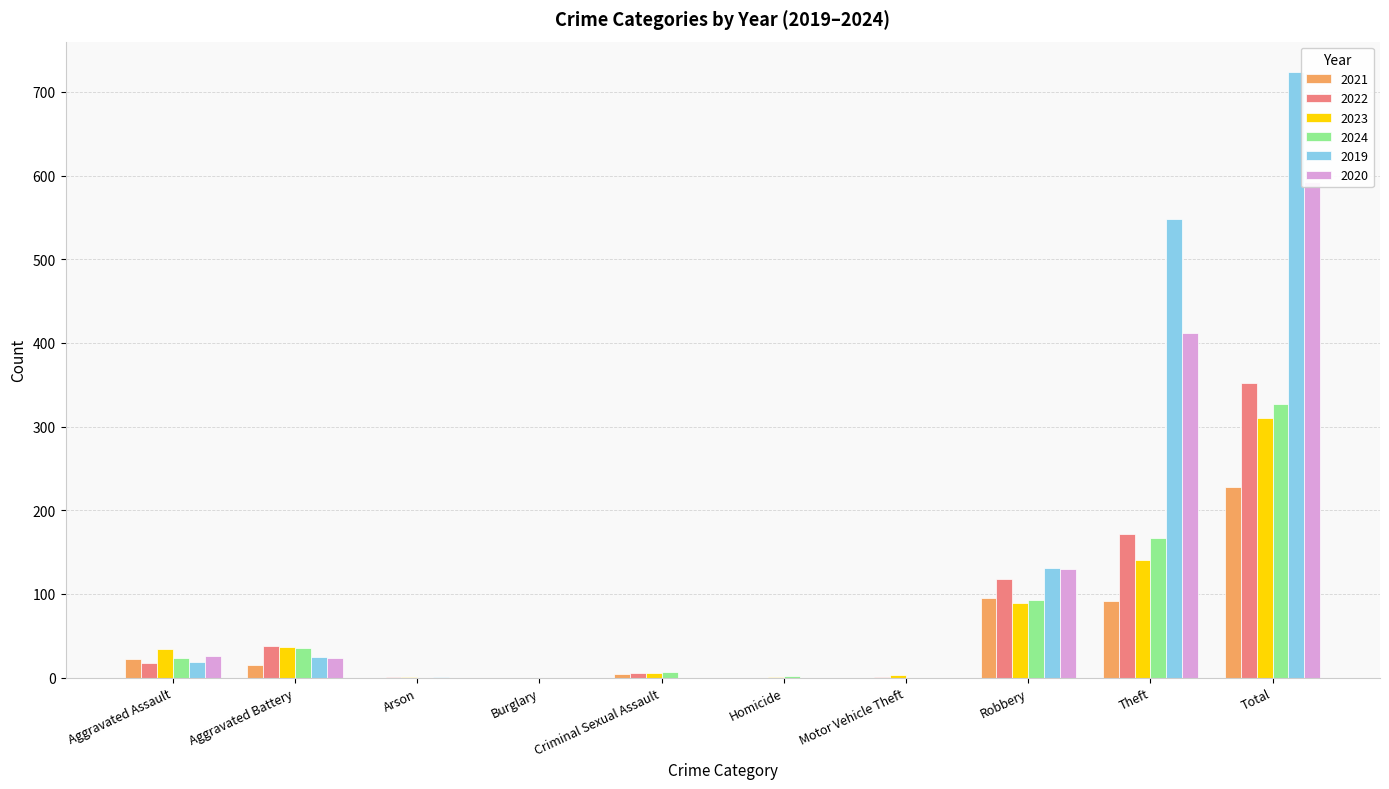

How many values in the 2022 series exceed 17?

4